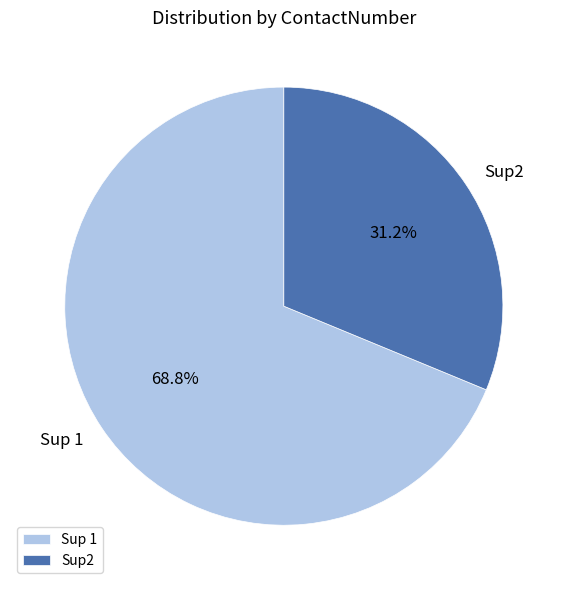

Which has a higher value, Sup 1 or Sup2?

Sup 1